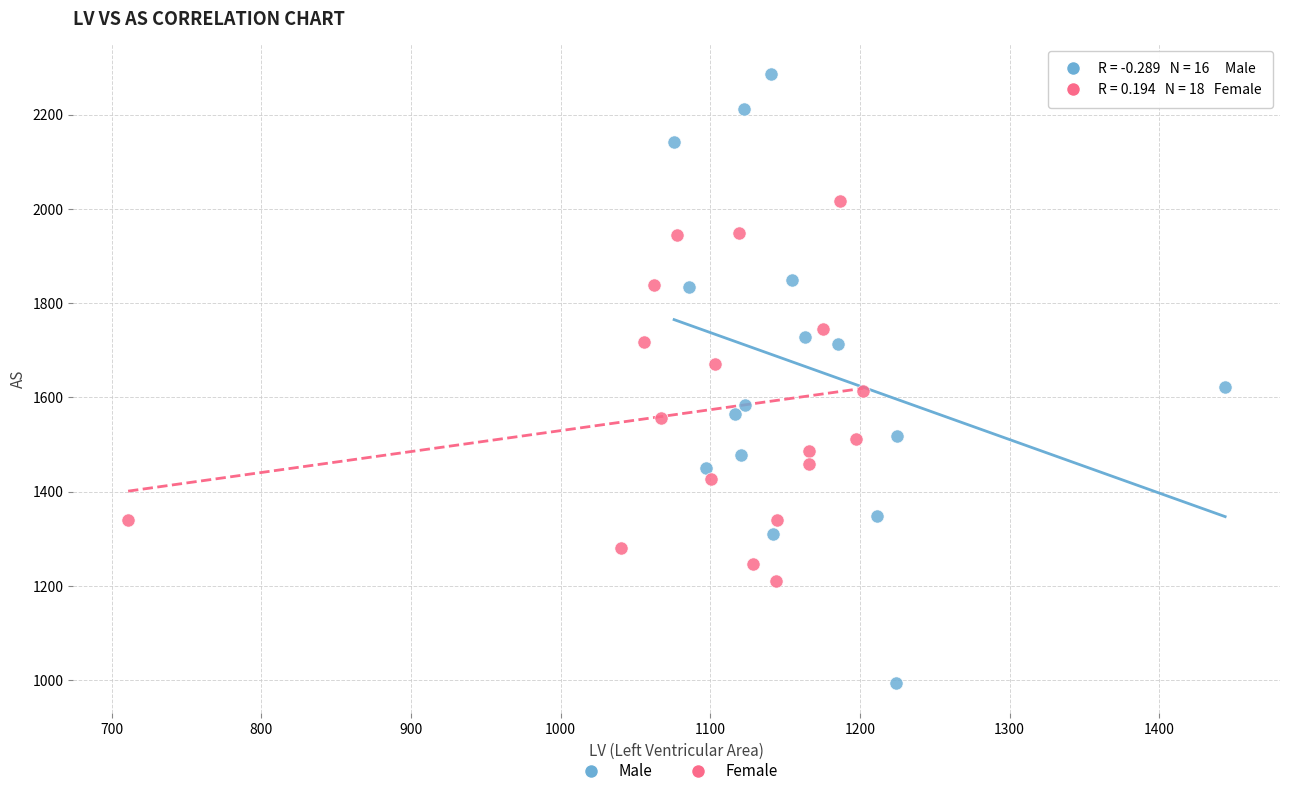

Which series reaches the maximum Y coordinate?

Male